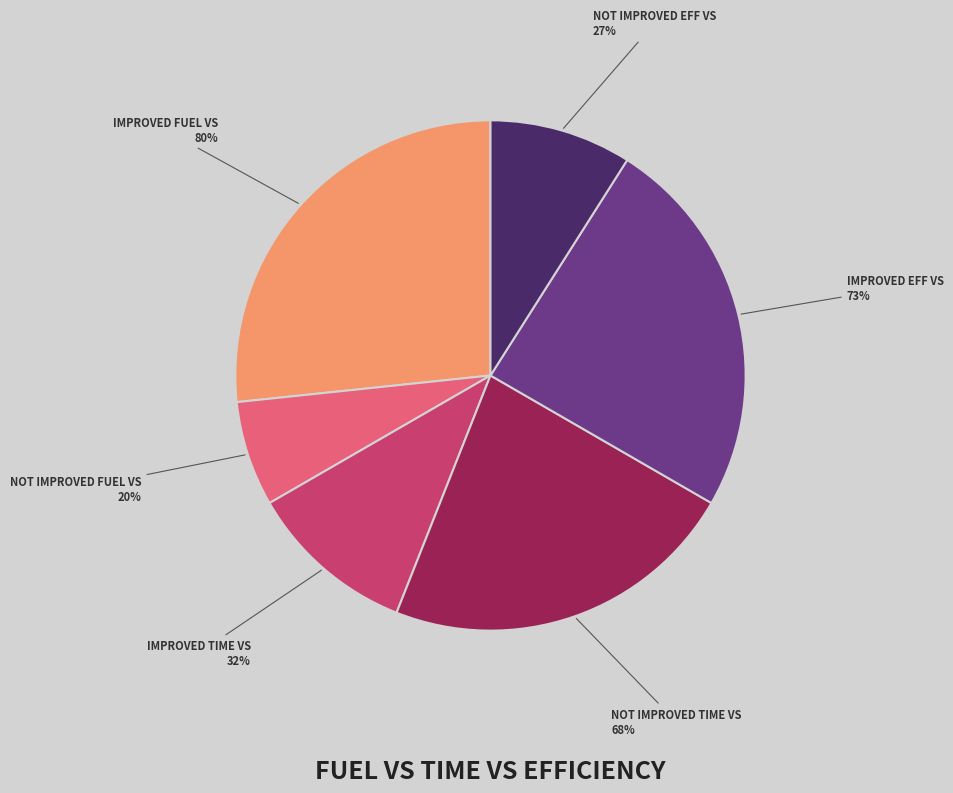

What is the change in value from Improved_Fuel_Vs to Improved_Eff_Vs?

-7